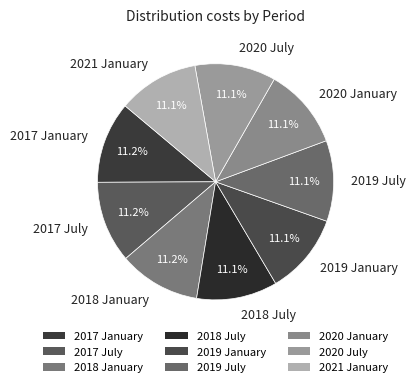

How many segments does this pie chart have?

9